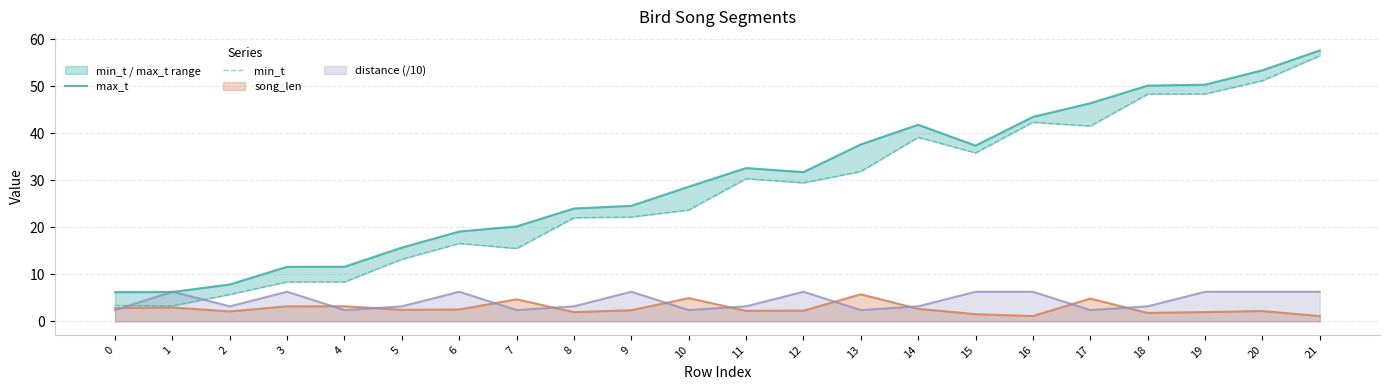

Rank the categories by max_t value from lowest to highest.

0, 1, 2, 3, 4, 5, 6, 7, 8, 9, 10, 12, 11, 15, 13, 14, 16, 17, 18, 19, 20, 21